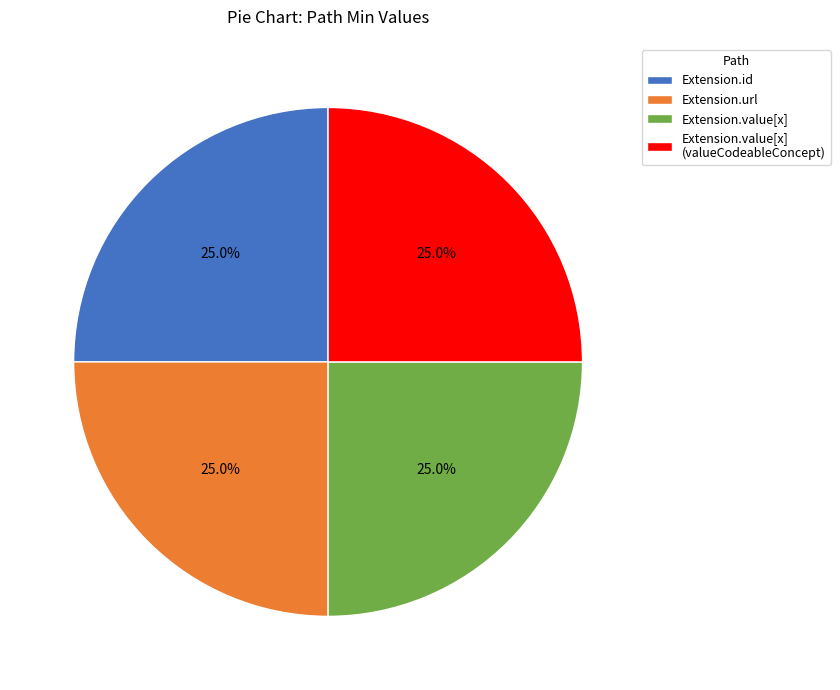

Does any single category account for the majority?

No